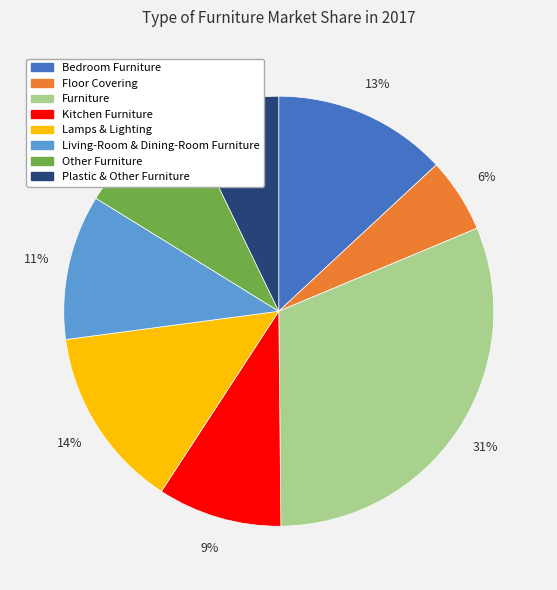

Does Plastic & Other Furniture account for over 50% of the chart?

No